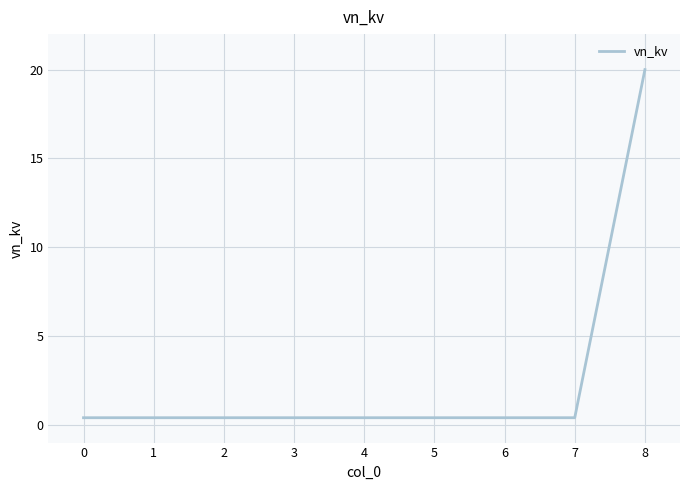

True or false: the data shows 0.4 at 3.

True